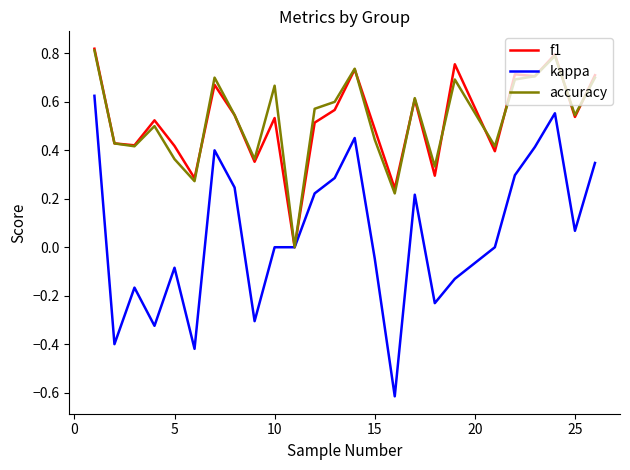

Which series has the widest spread of values?

kappa